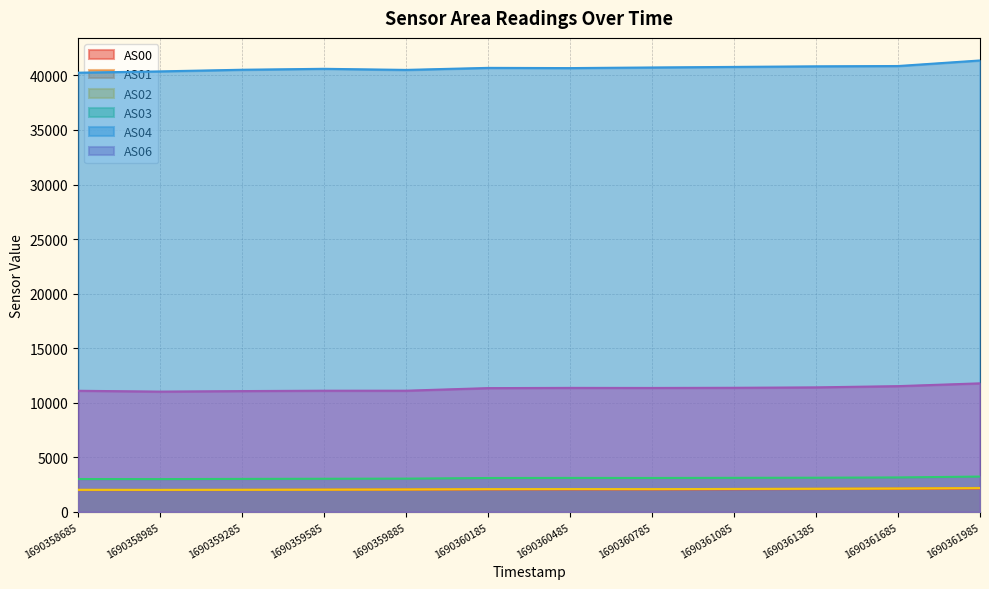

Which series has the widest spread of values?

AS04